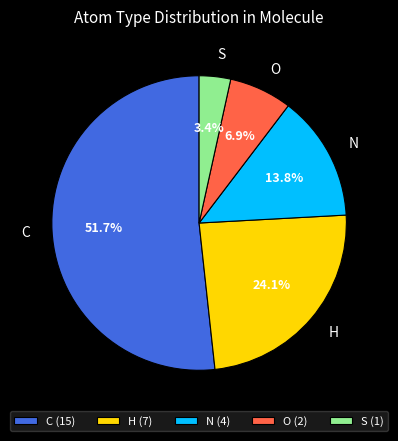

To the nearest percent, what is the difference between the largest and smallest slice percentages?

48%